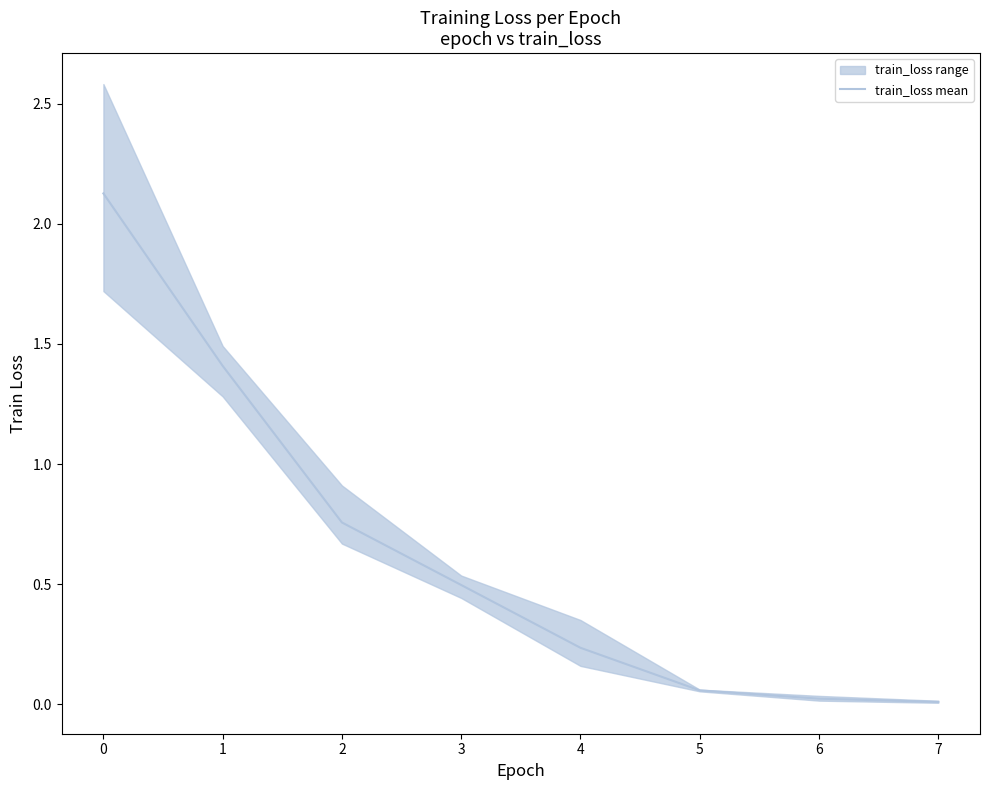

What is the average value?

0.6